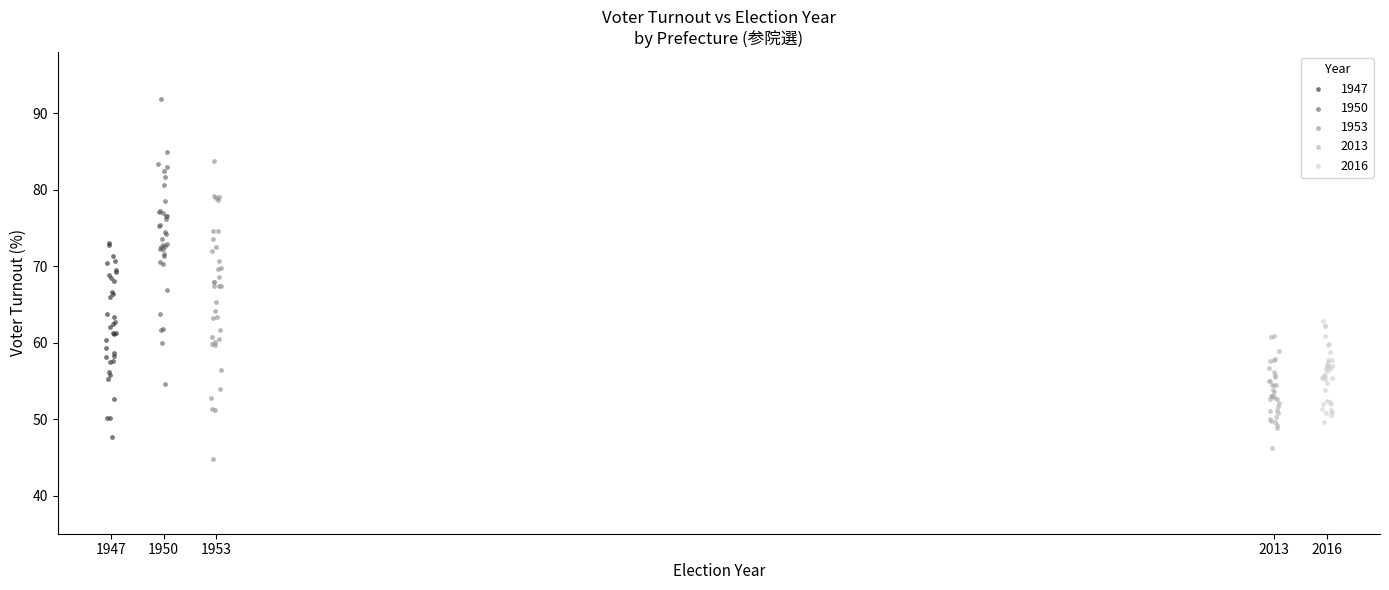

Which series has the largest Y range (max minus min)?

1953